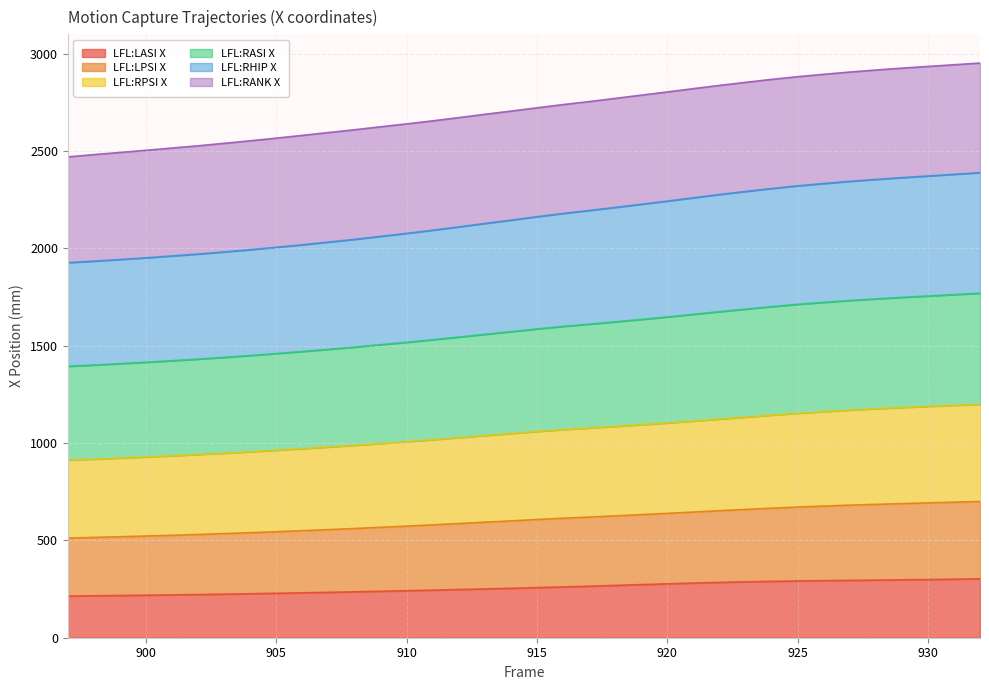

Does the chart have visible grid lines?

Yes